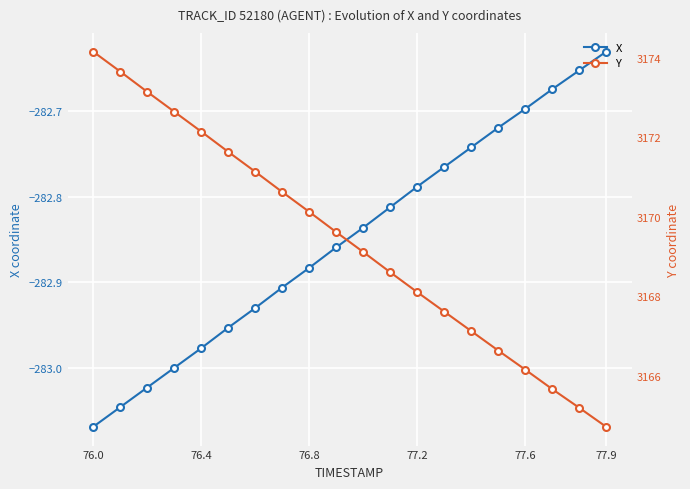

At which label does X reach its minimum?

76.0